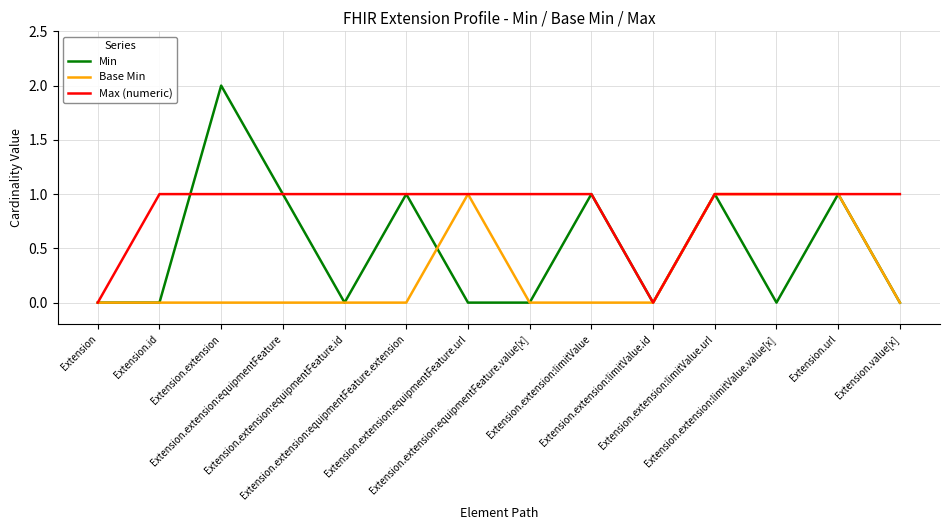

True or false: Min has more than 0 points higher than both neighbors.

True